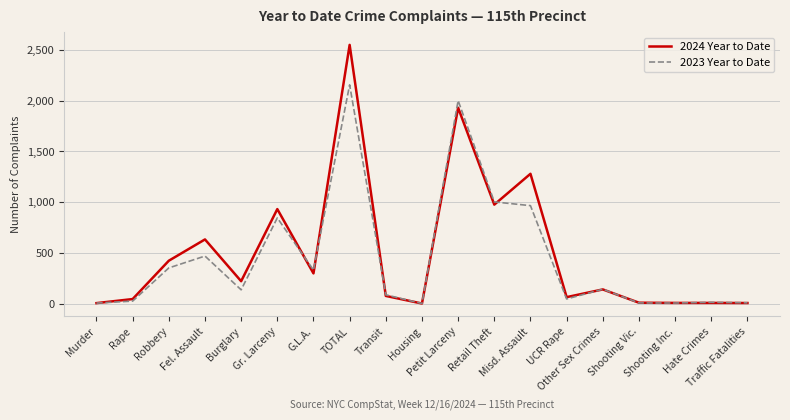

Is this an area chart (filled region under the line)?

No